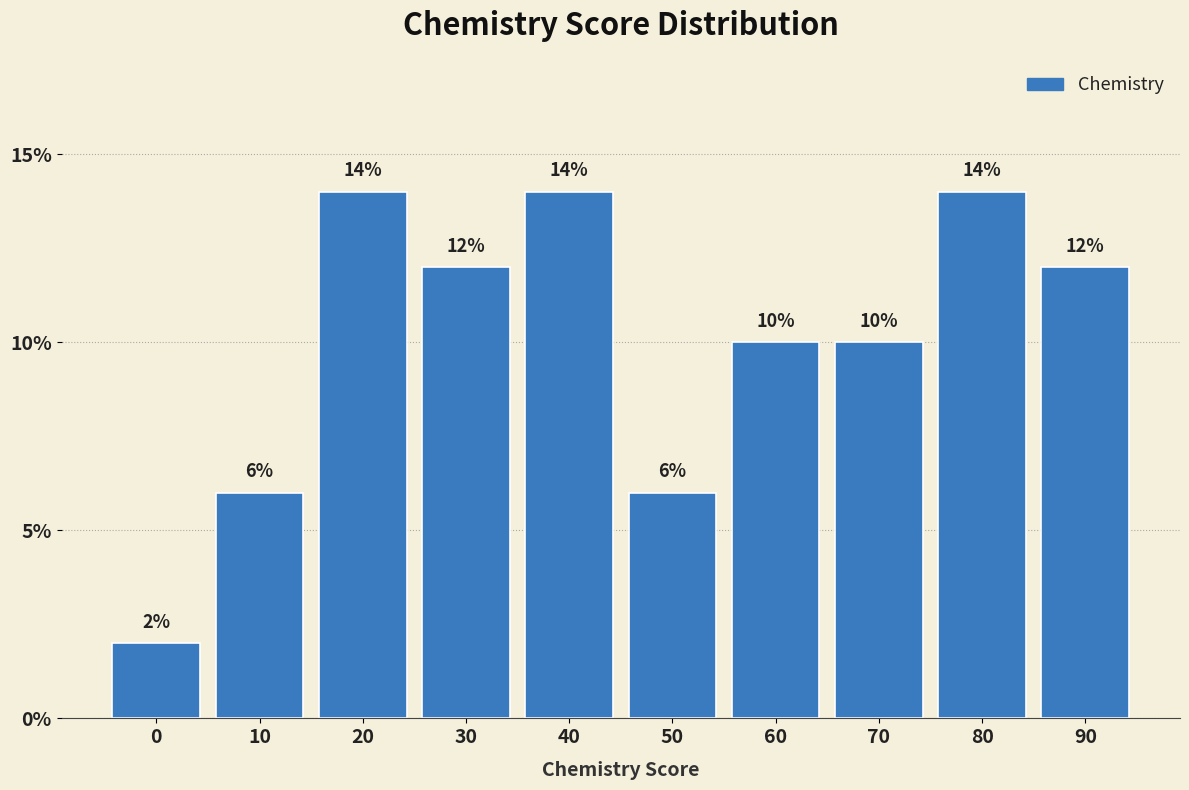

Reading left to right, extract all data points from this chart.

2.0	6.0	14.0	12.0	14.0	6.0	10.0	10.0	14.0	12.0